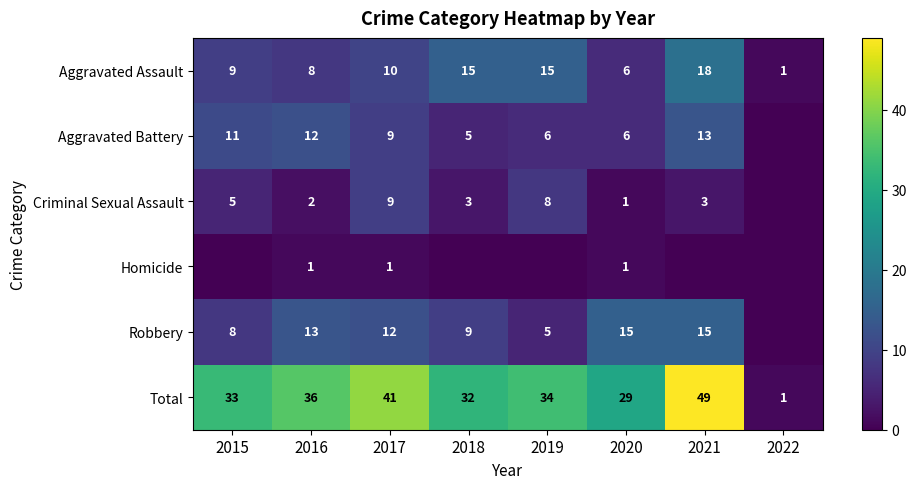

Which label corresponds to the largest value in the chart?

2021